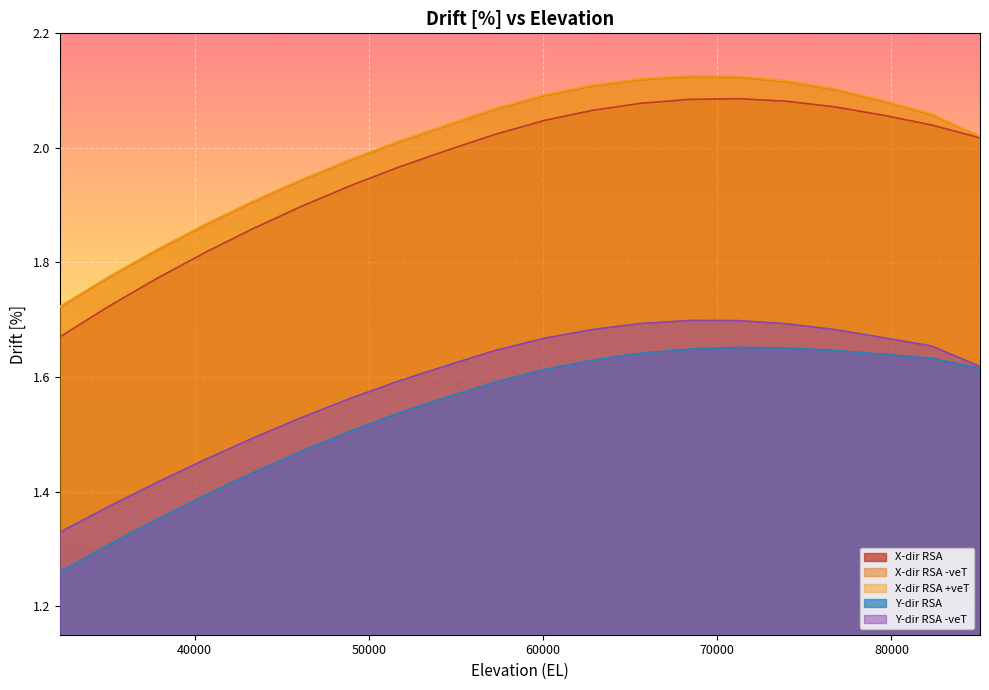

Which has a higher value, 79520 or 48940?

79520